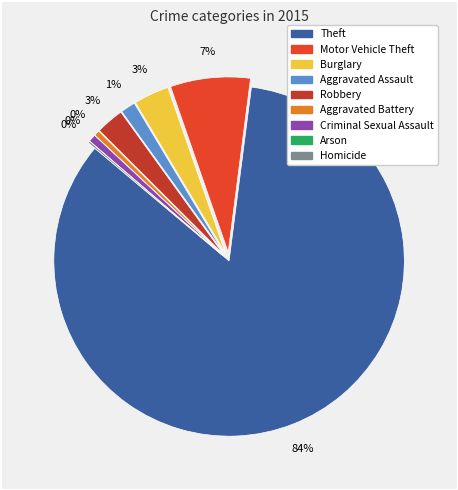

True or false: Motor Vehicle Theft accounts for 14% of the total.

False